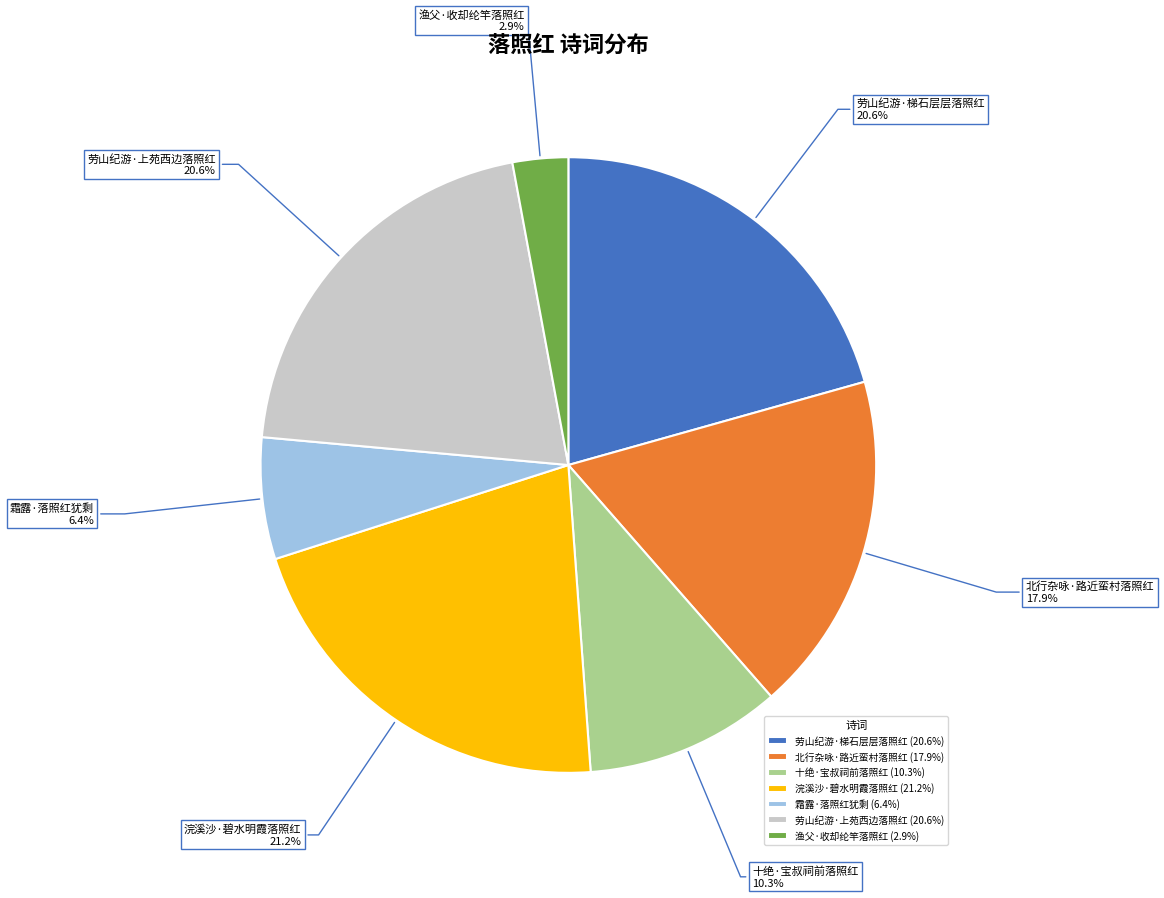

Approximately how many times larger is the value at 劳山纪游·上苑西边落照红 compared to 劳山纪游·梯石层层落照红?

1.0